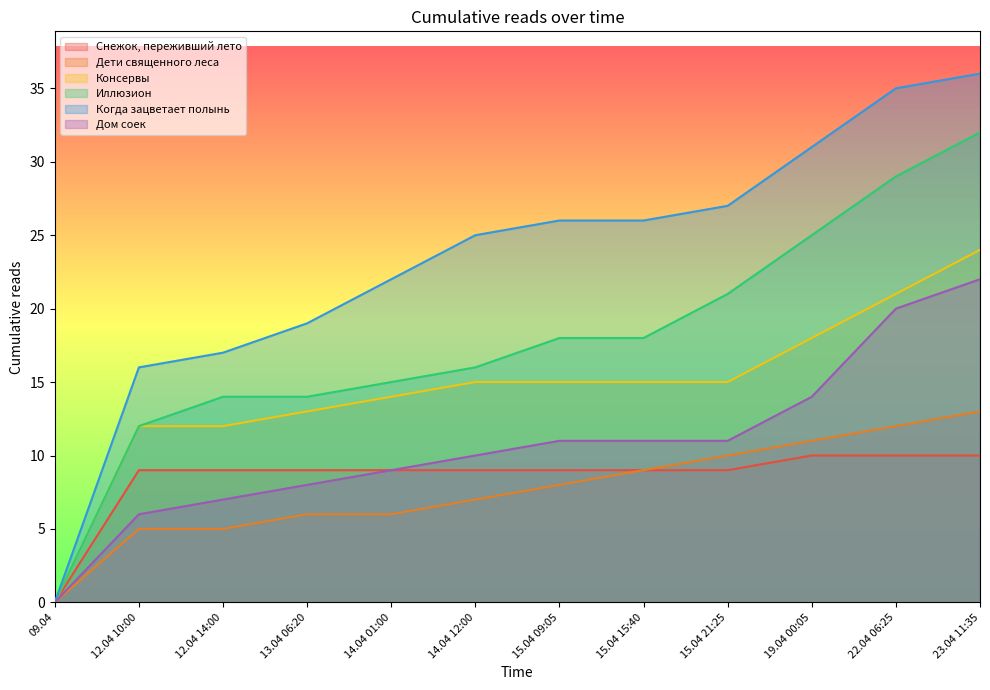

What are all the series names shown in the legend?

Снежок, переживший лето, Дети священного леса, Консервы, Иллюзион, Когда зацветает полынь, Дом соек